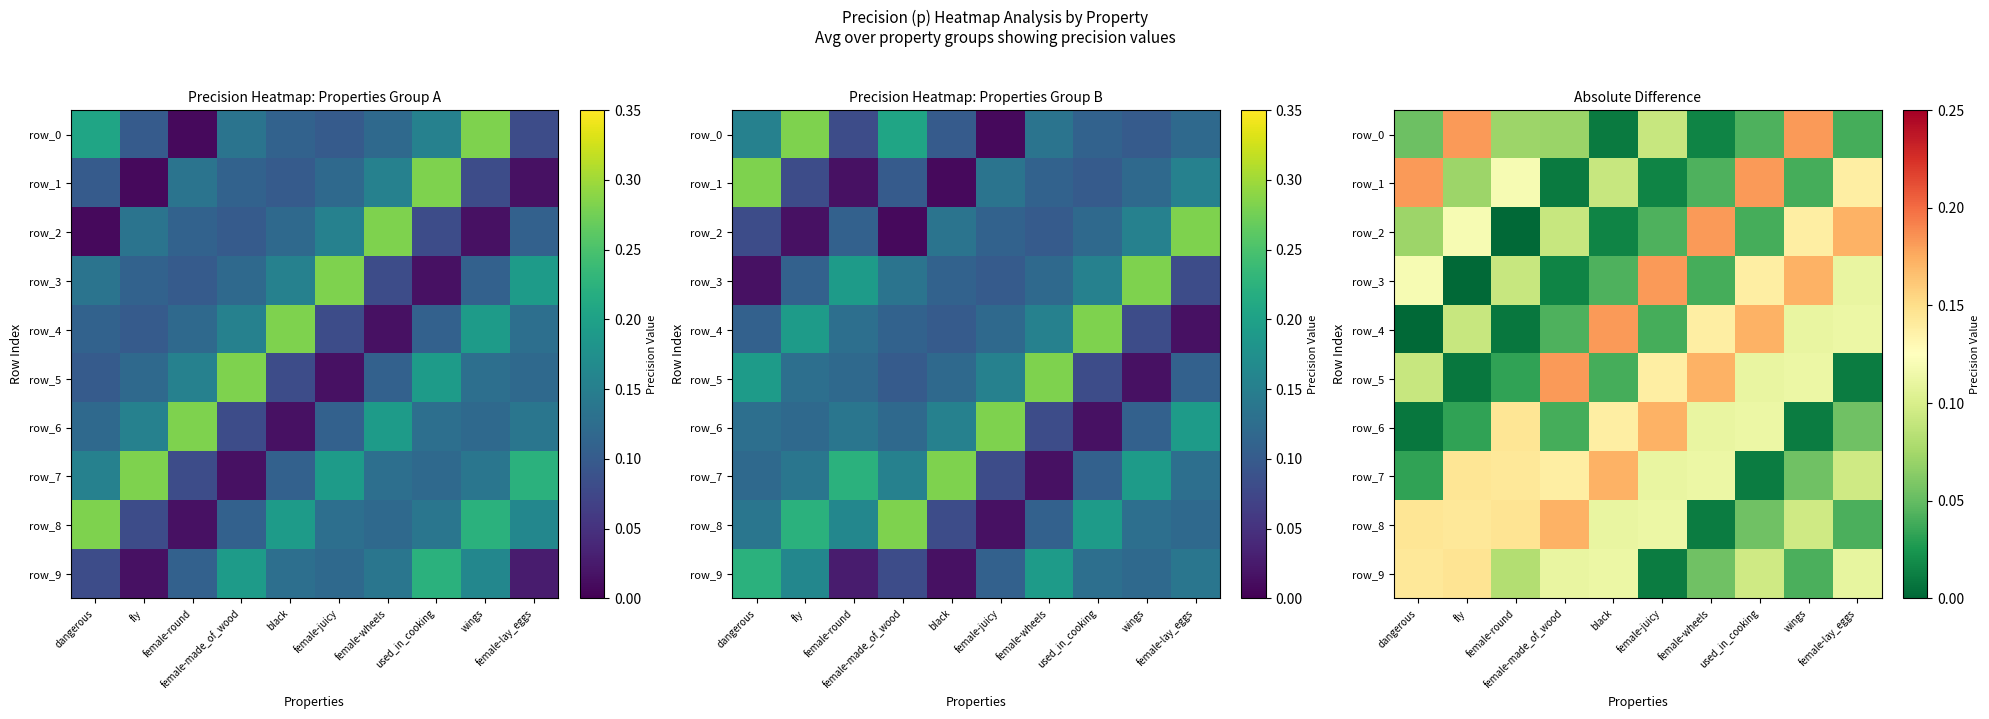

Where is row_8 nearest to the value 0?

female-wheels